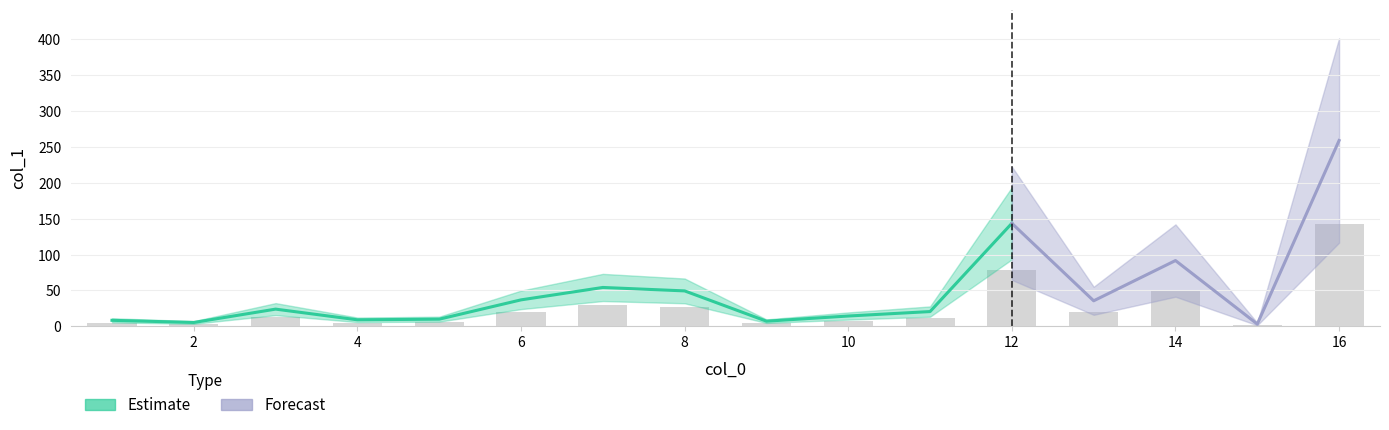

At which label does the data first exceed 13?

3